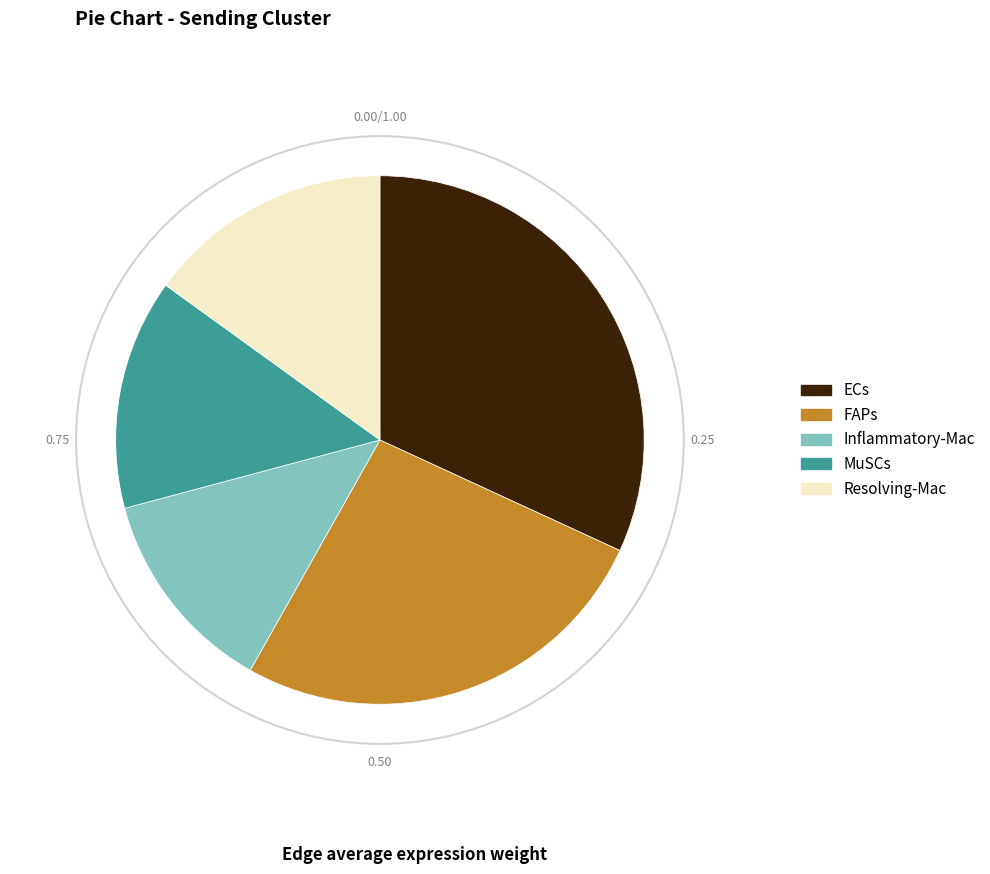

Is the sum of ECs and Inflammatory-Mac greater than half?

No